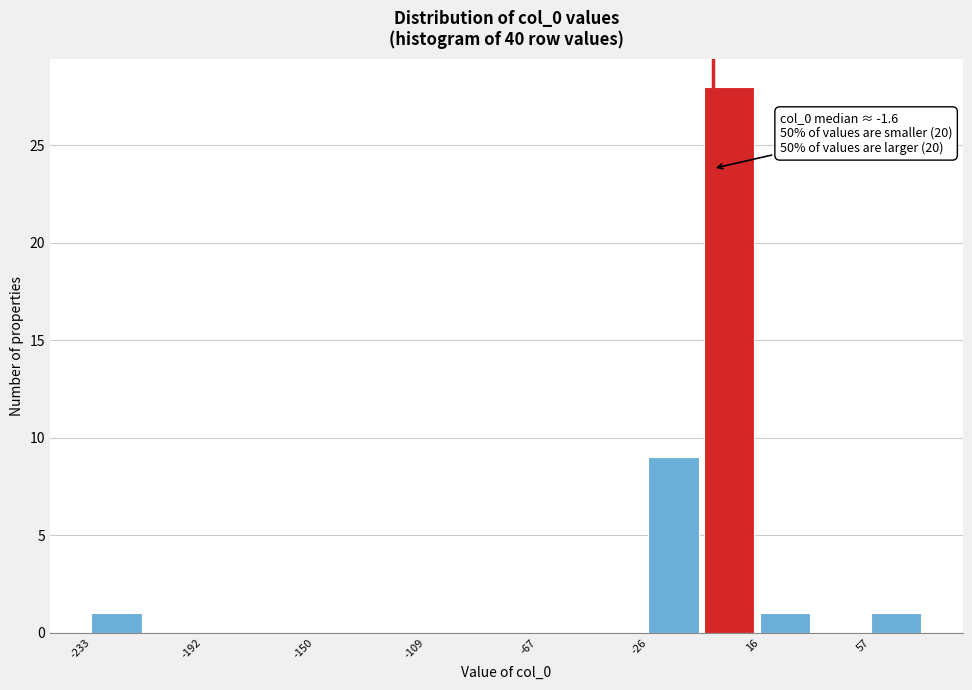

Over which range of the x-axis is the bar tallest?

-5 to 15